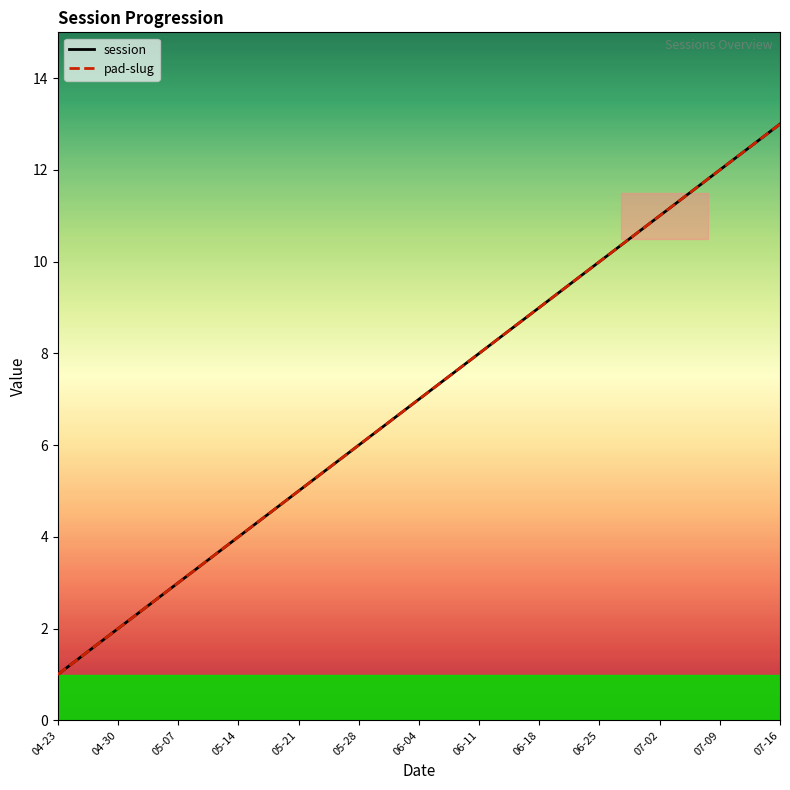

At which category is the sum across all series the highest?

07-16